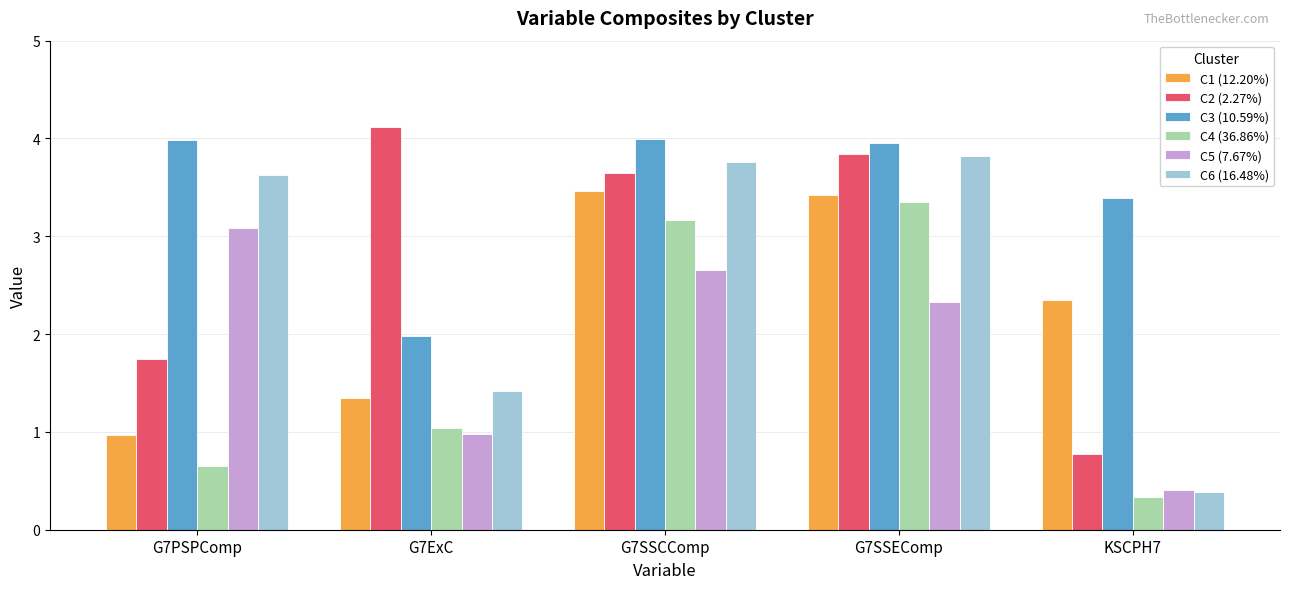

What is the difference between the maximum and minimum values in the C4 (36.86%) series?

3.0